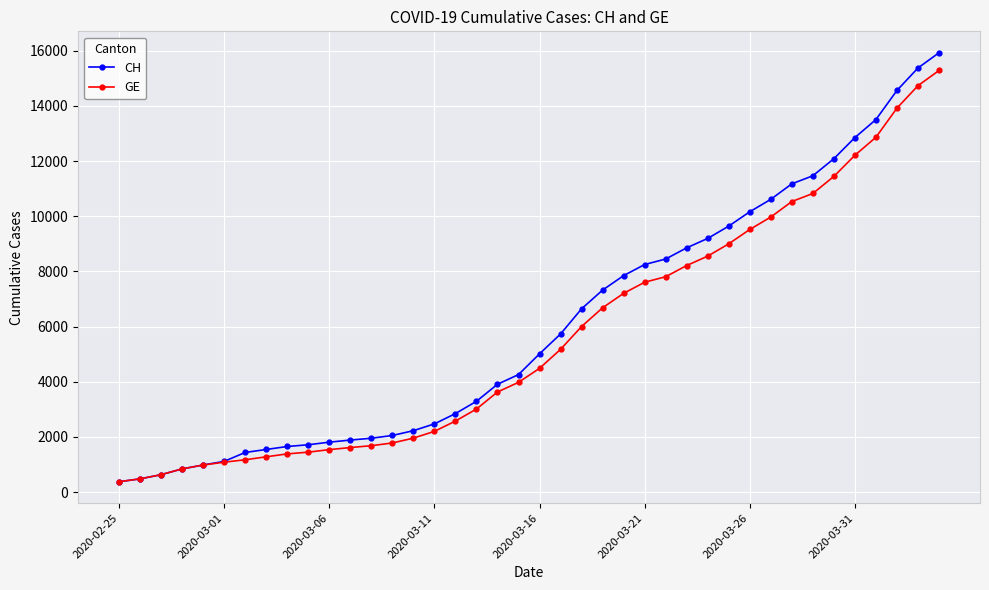

What is the difference between the maximum and minimum values in the CH series?

15551